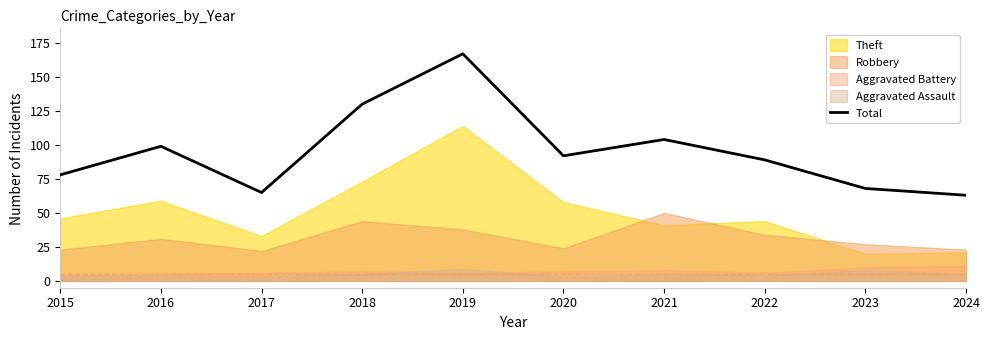

What is the sum of the values at 2023 and 2016?

167